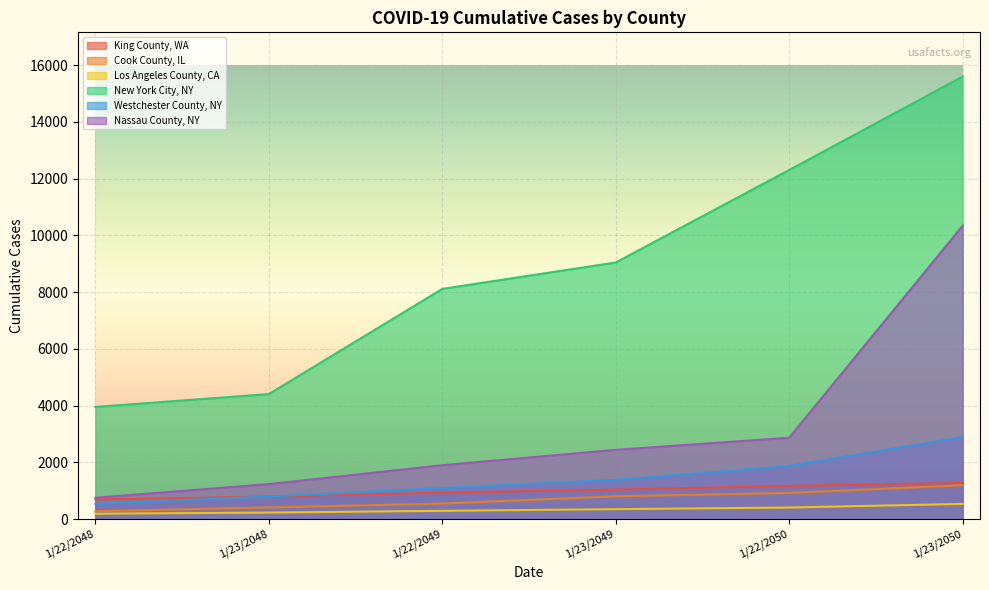

What is the minimum value shown in the chart?

190